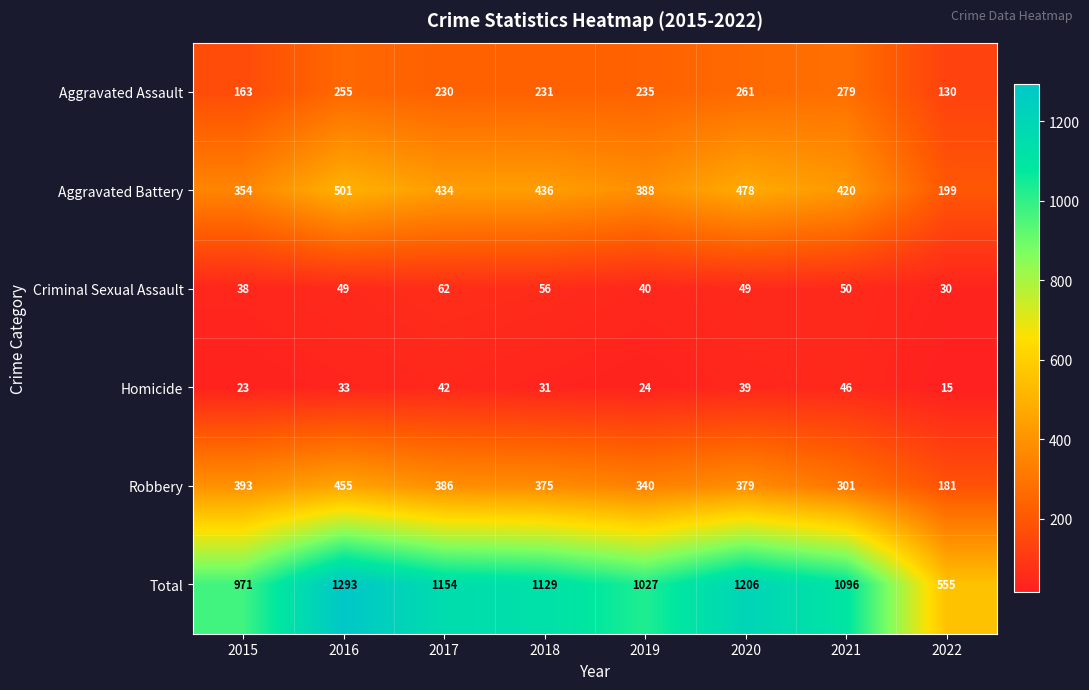

Is the value of Aggravated Battery at 2017 greater than the value of Homicide at 2017?

Yes